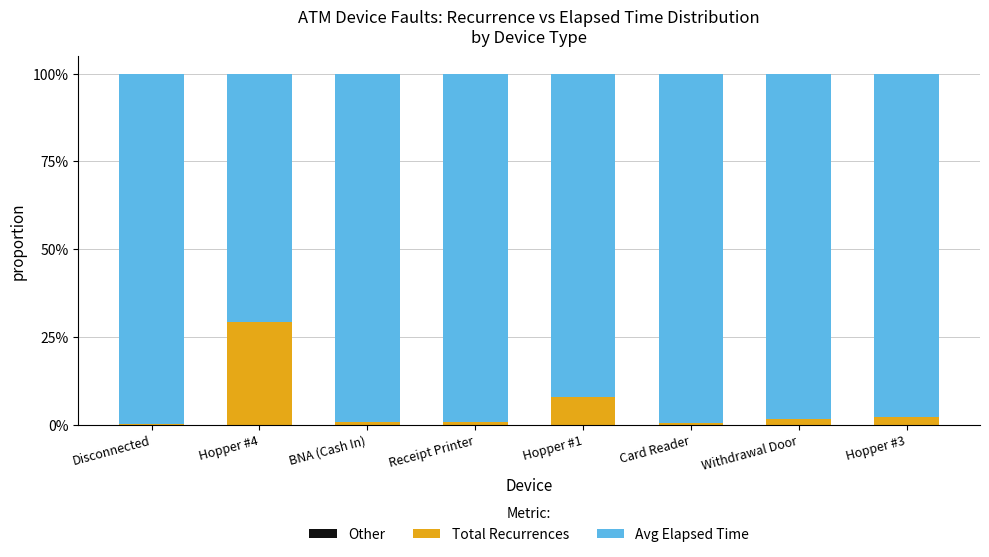

What is the difference between the Total Recurrences values at Hopper #3 and BNA (Cash In)?

1.4